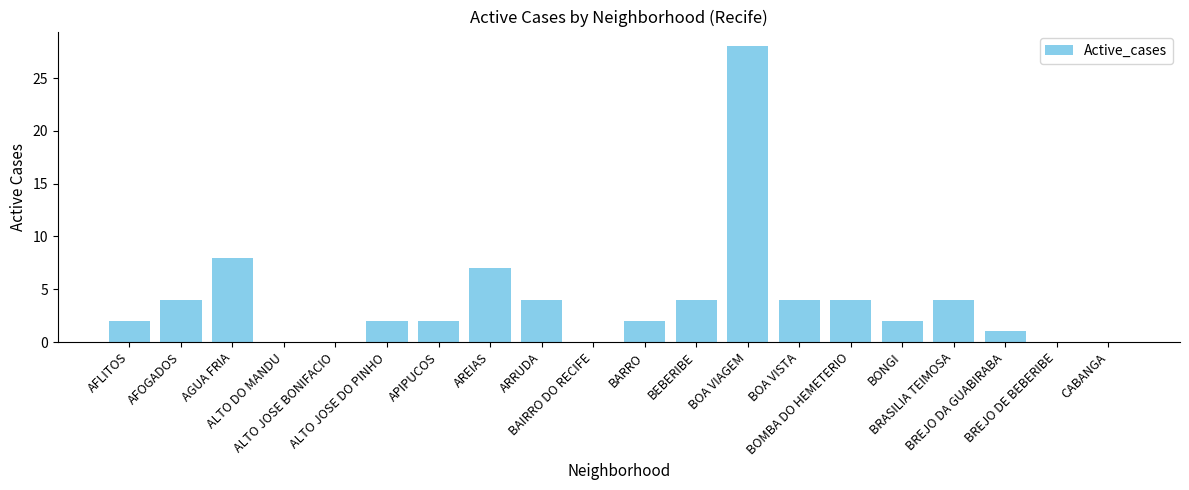

What is the maximum value shown in the chart?

28